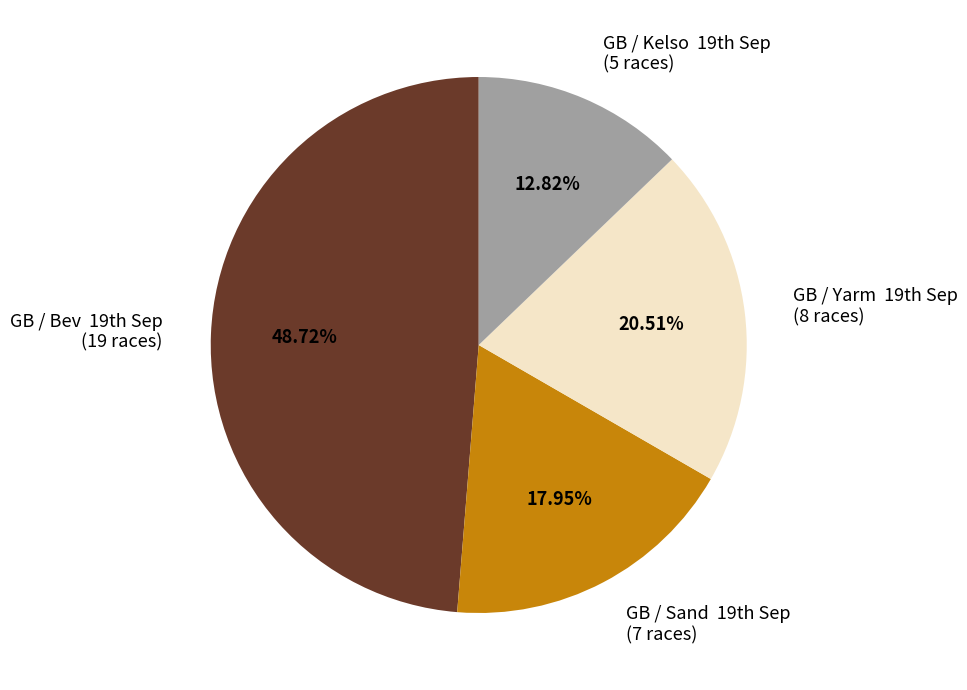

To the nearest percent, what is the difference between the largest and smallest slice percentages?

36%